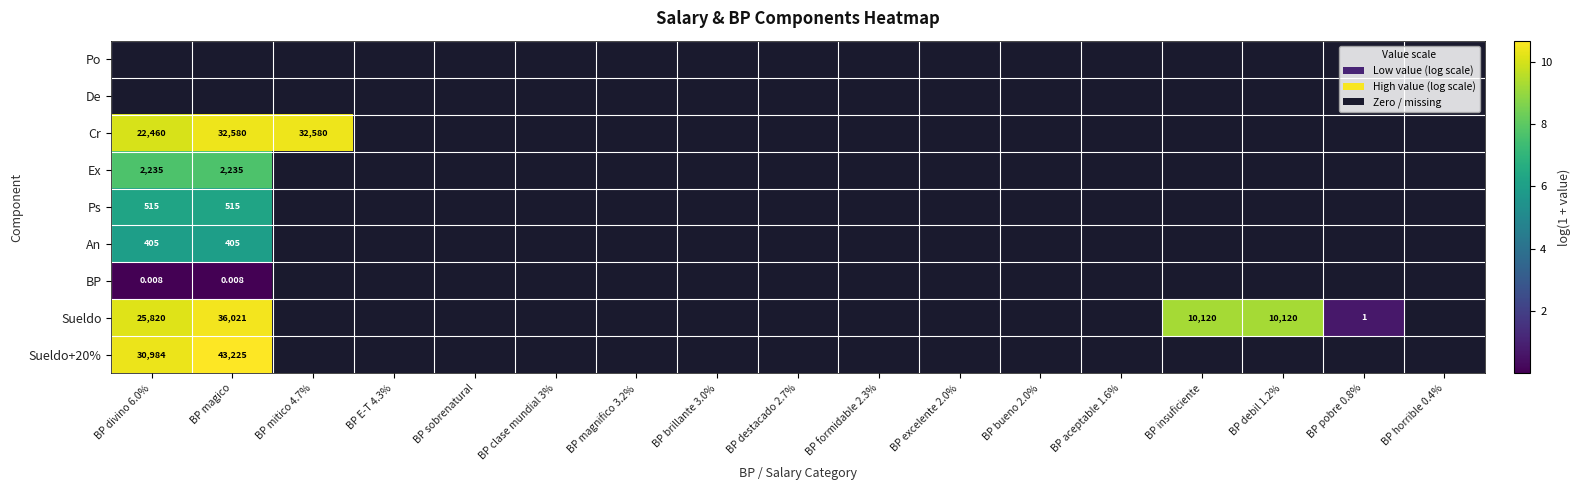

Which series has the widest spread of values?

Sueldo+20%